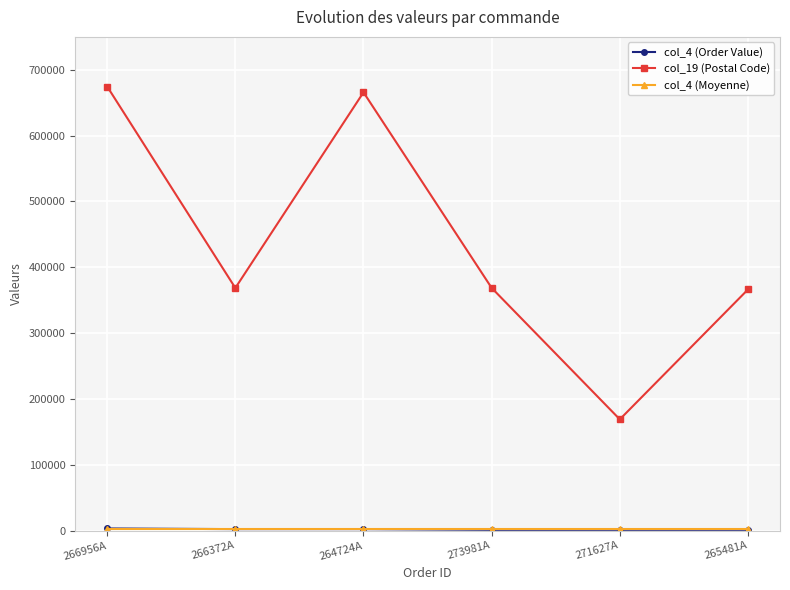

The col_19 (Postal Code) series shows 335654 at 266956A. True or false?

False